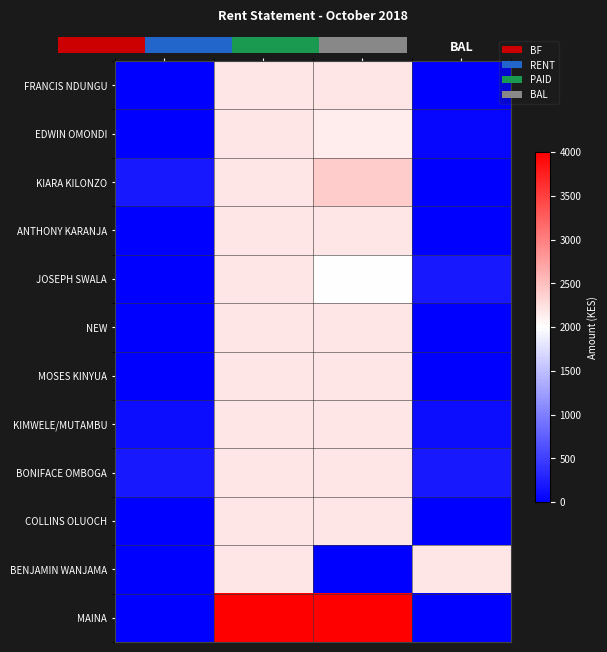

At how many categories does at least one series exceed 0?

4